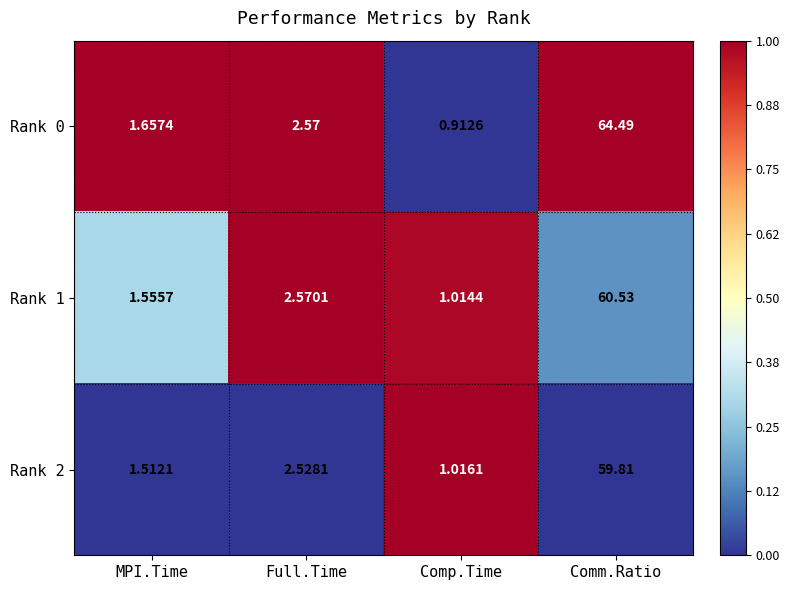

Rank the categories by Rank 2 value from lowest to highest.

Comp.Time, MPI.Time, Full.Time, Comm.Ratio